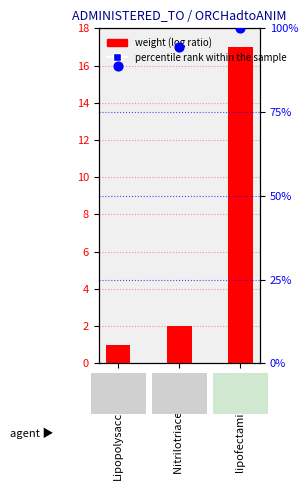

At which category is the sum across all series the highest?

lipofectamine 2000